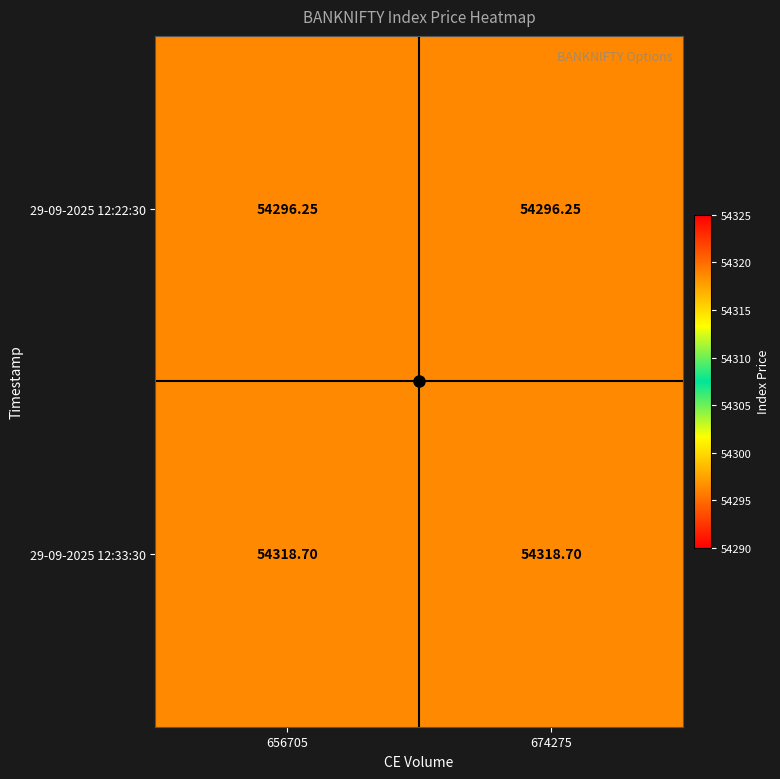

Is the value of 29-09-2025 12:22:30 at 674275 greater than the value of 29-09-2025 12:33:30 at 656705?

No